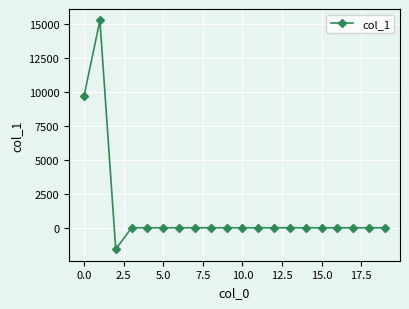

What is the smallest value displayed?

-1584.2